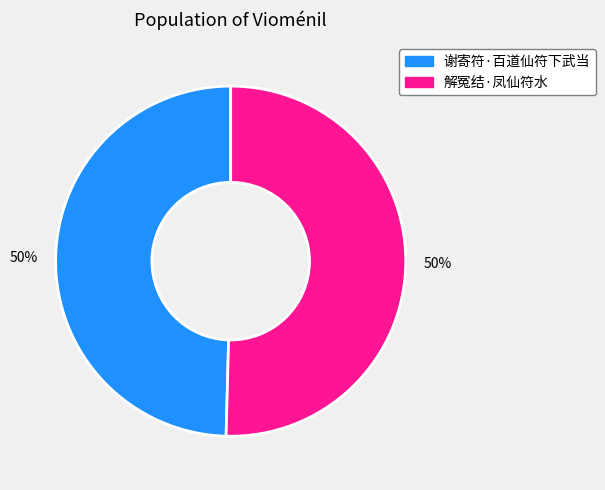

To the nearest percent, what is the combined percentage of 解冤结·凤仙符水 and 谢寄符·百道仙符下武当?

100%